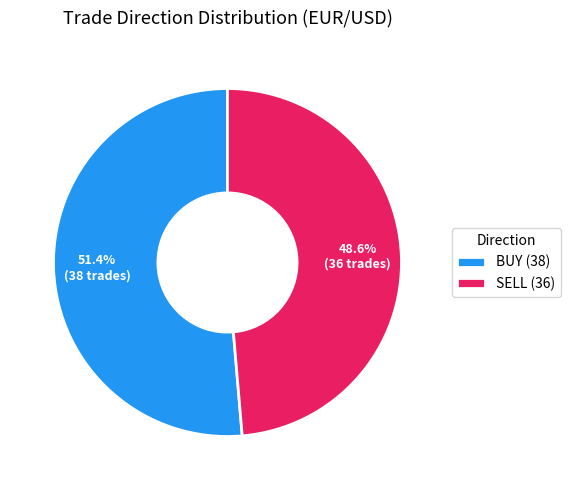

What is the largest slice in the pie chart?

BUY